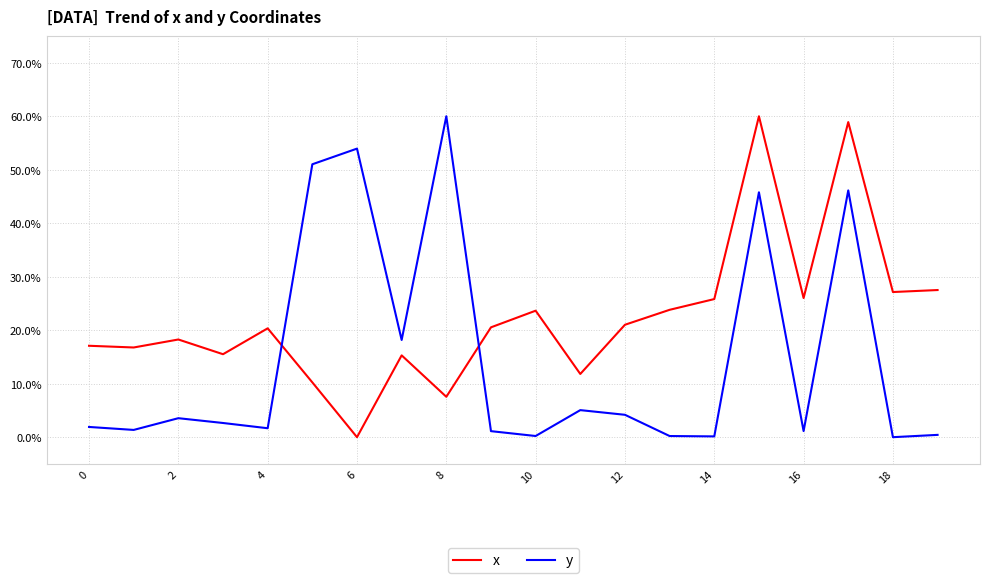

What are all the series names shown in the legend?

x, y